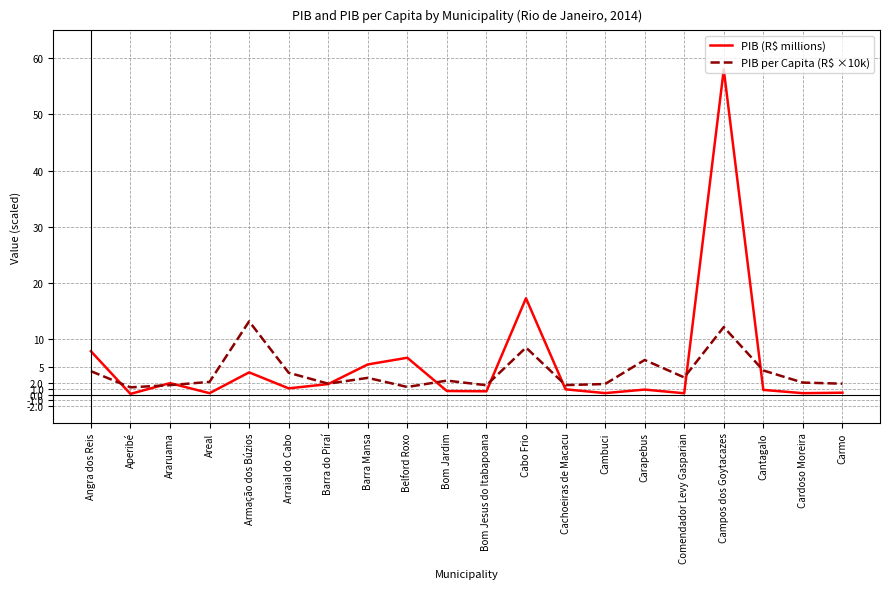

At which category is the sum across all series the highest?

Campos dos Goytacazes